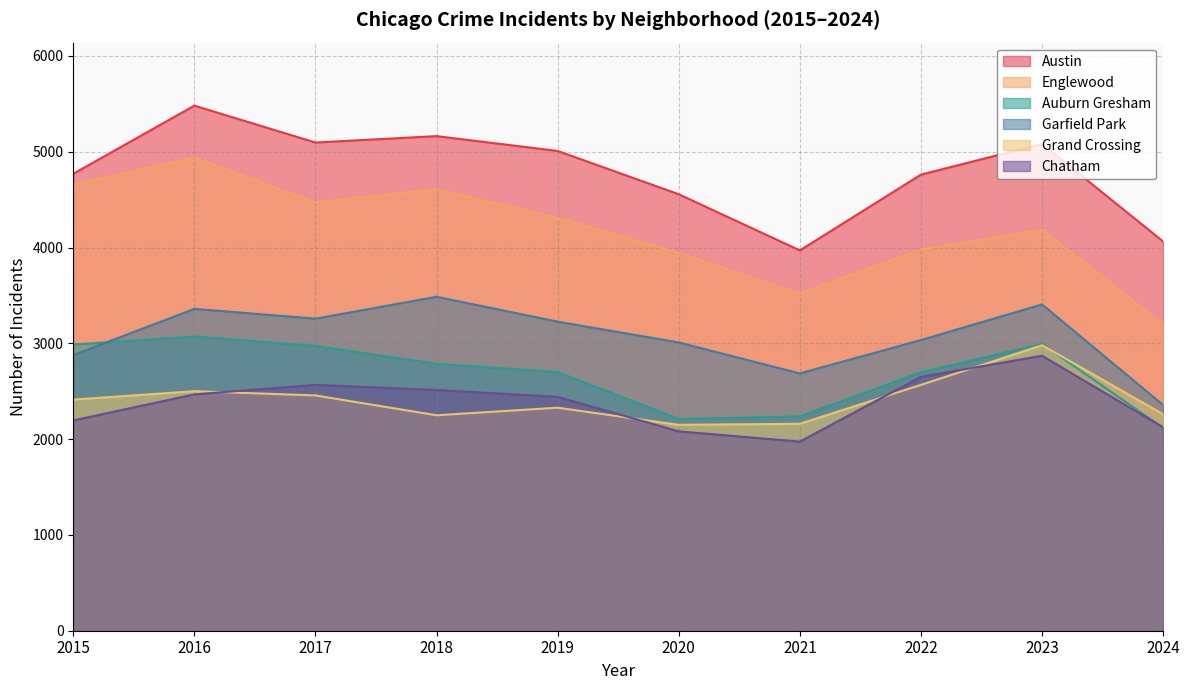

What is the value of the Auburn Gresham point at the 6th from the left?

2211